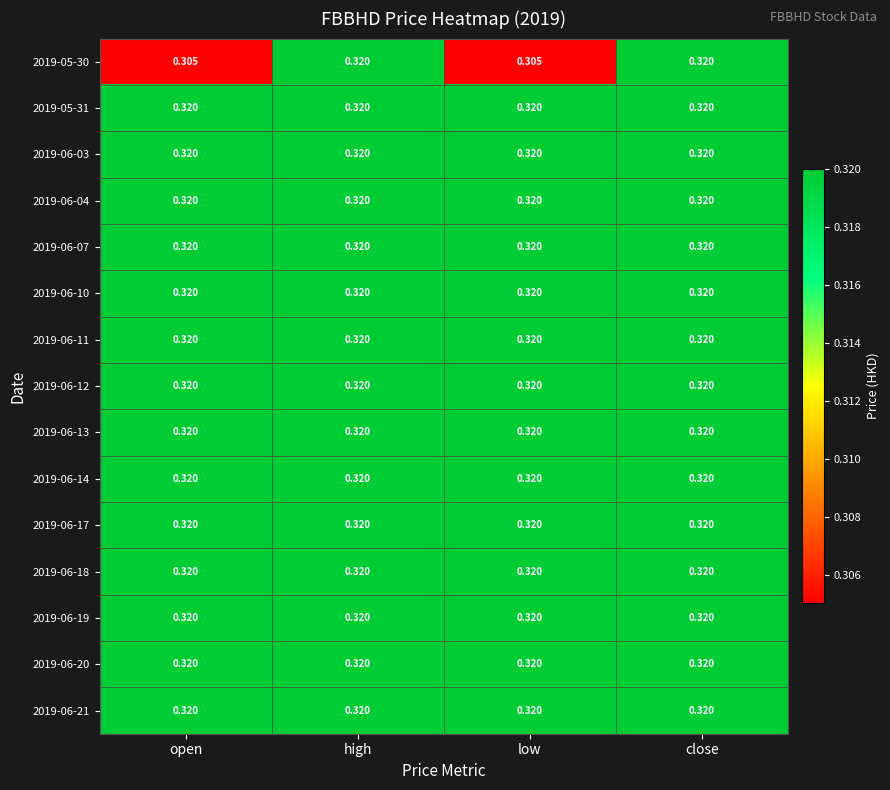

Count the number of categories in the chart.

4